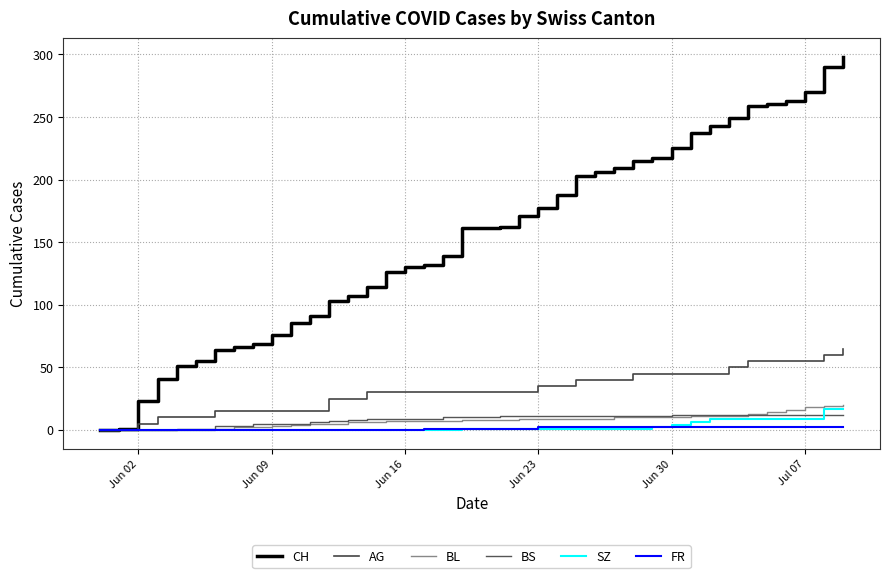

True or false: AG and BS intersect in this chart.

False